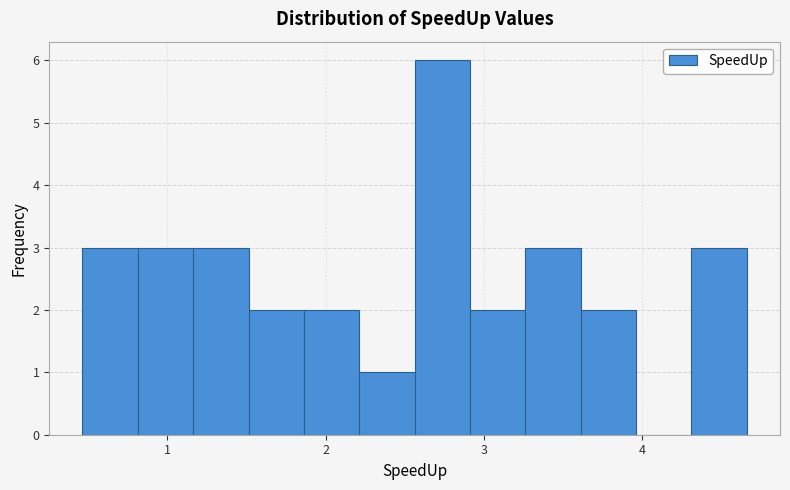

Around what value on the x-axis is the tallest bar? Give the approximate position of its centre, as read against the axis.

2.7